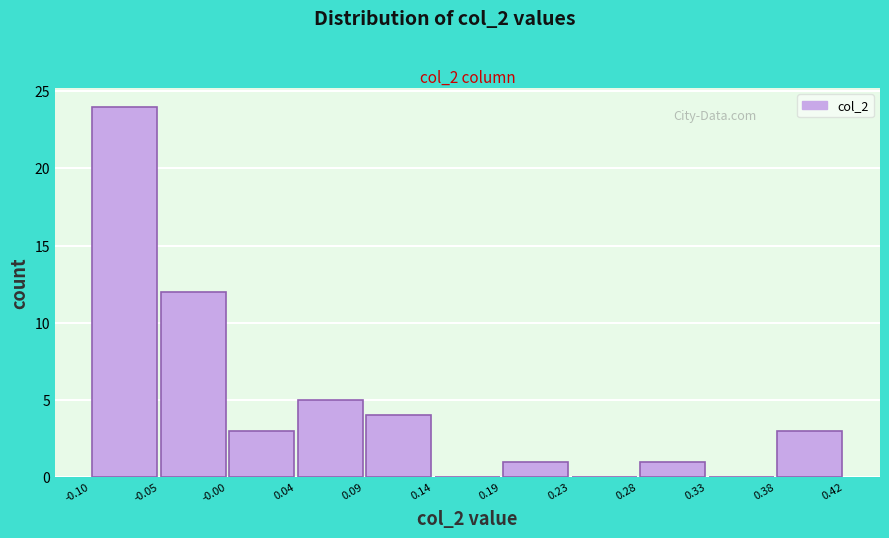

Which range on the x-axis has the tallest bar?

-0.10 to -0.05